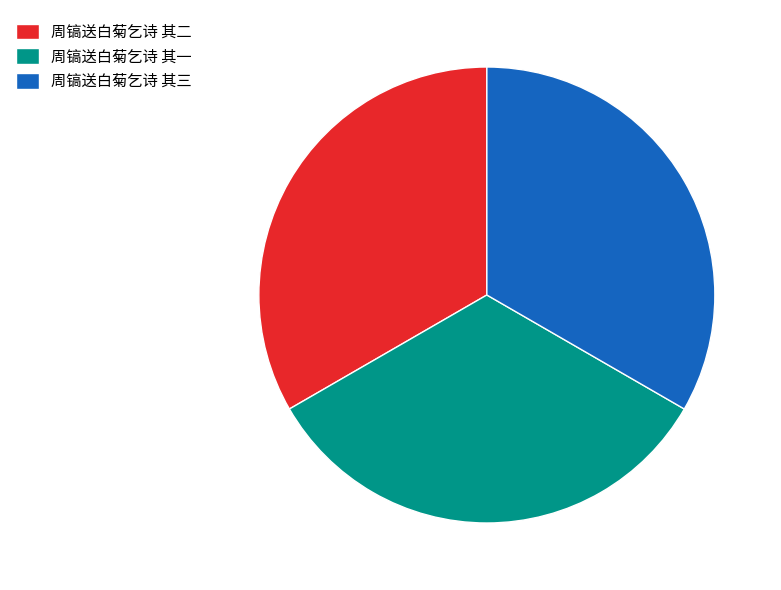

How many segments does this pie chart have?

3